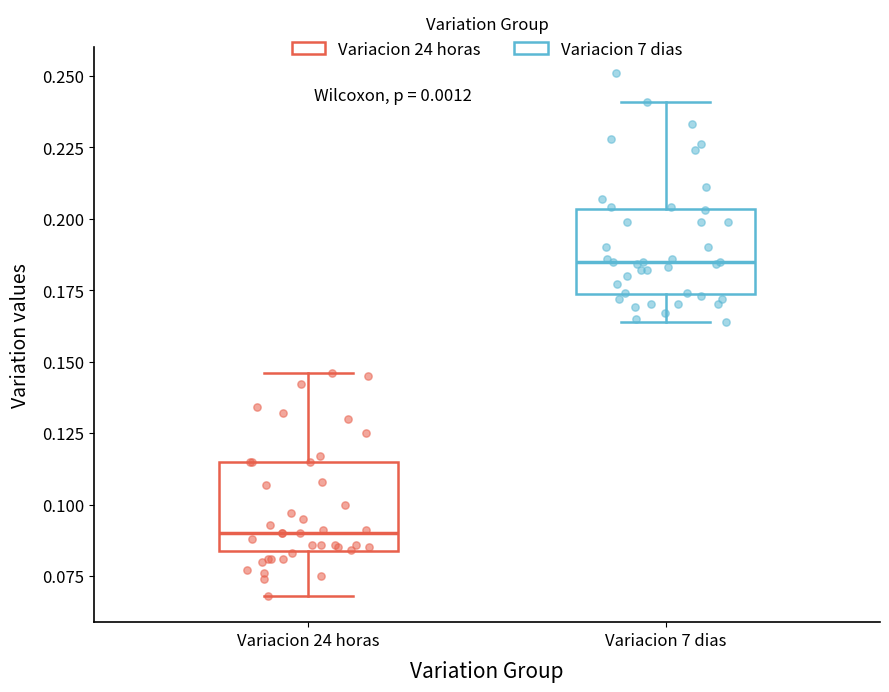

Where does the upper whisker of the box for Variacion 24 horas end on the y-axis? The values are not printed on the chart, so give them approximately, as read against the axis.

0.145